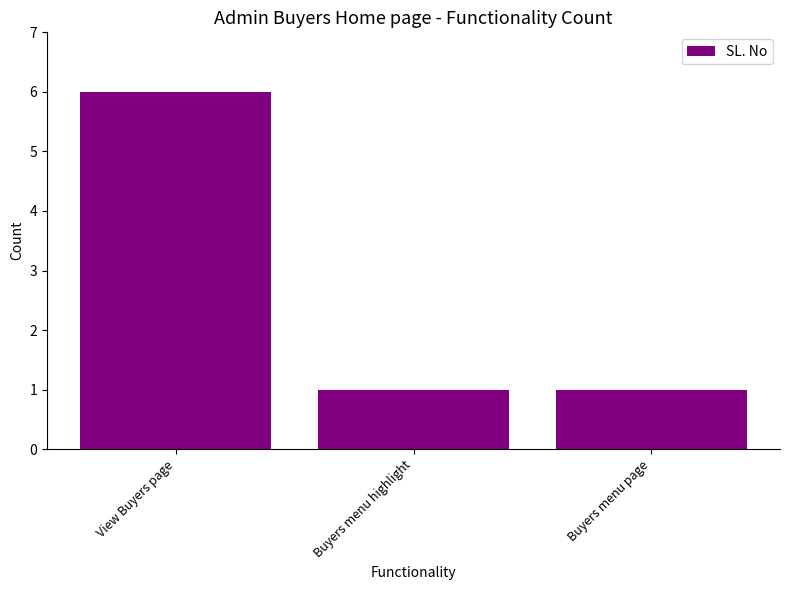

Which label corresponds to the largest value in the chart?

View Buyers page